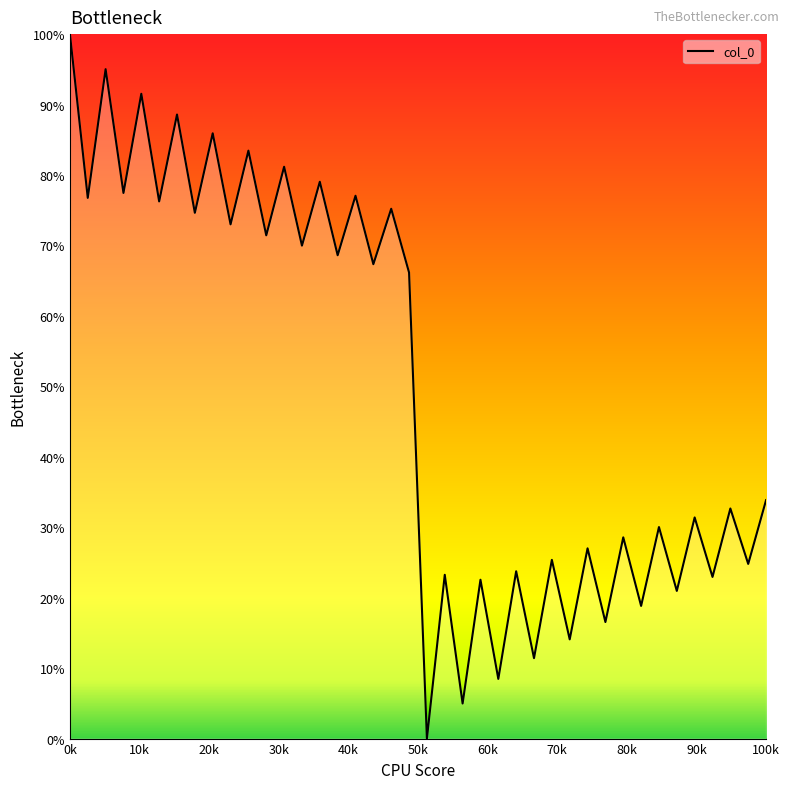

What is the maximum value shown in the chart?

100.0